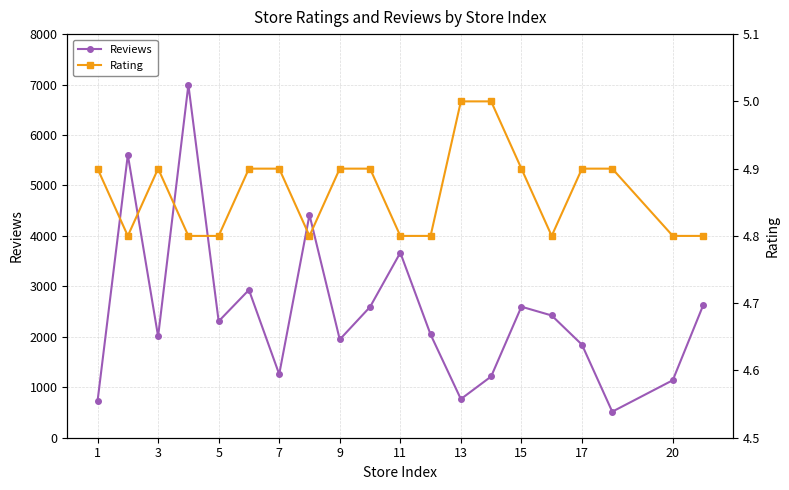

How many interior local peaks does the Reviews series have?

6